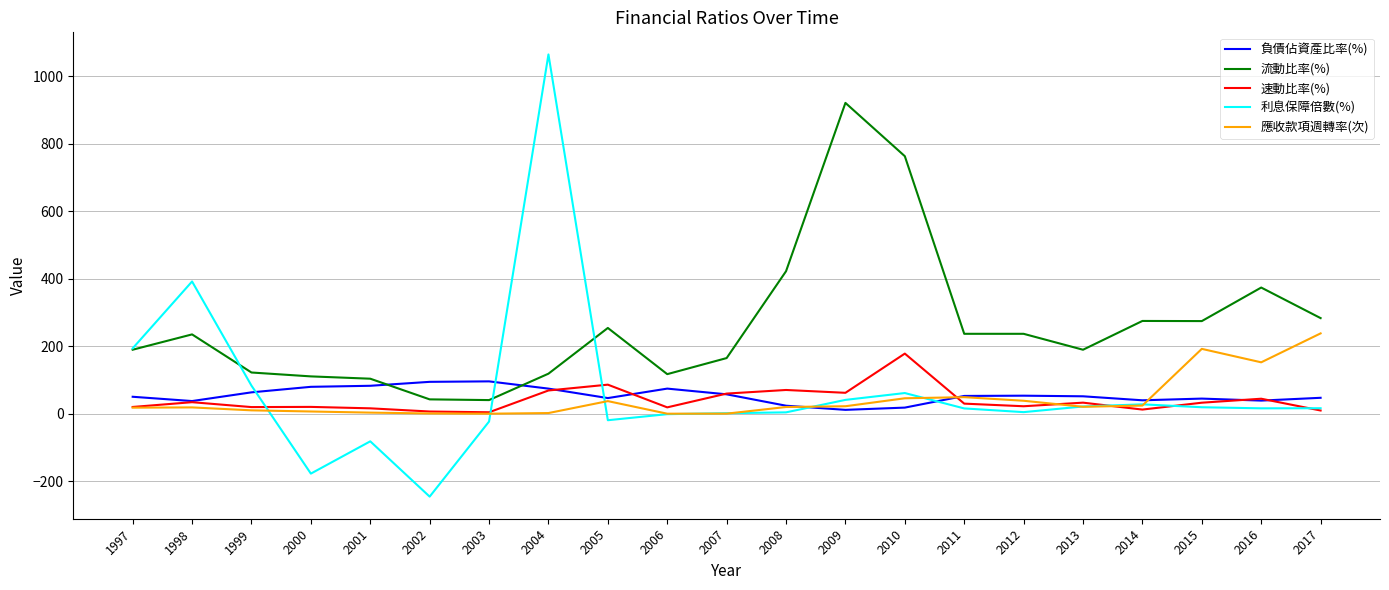

What is the sum of the 利息保障倍數(%) values at 2008 and 2001?

-77.7